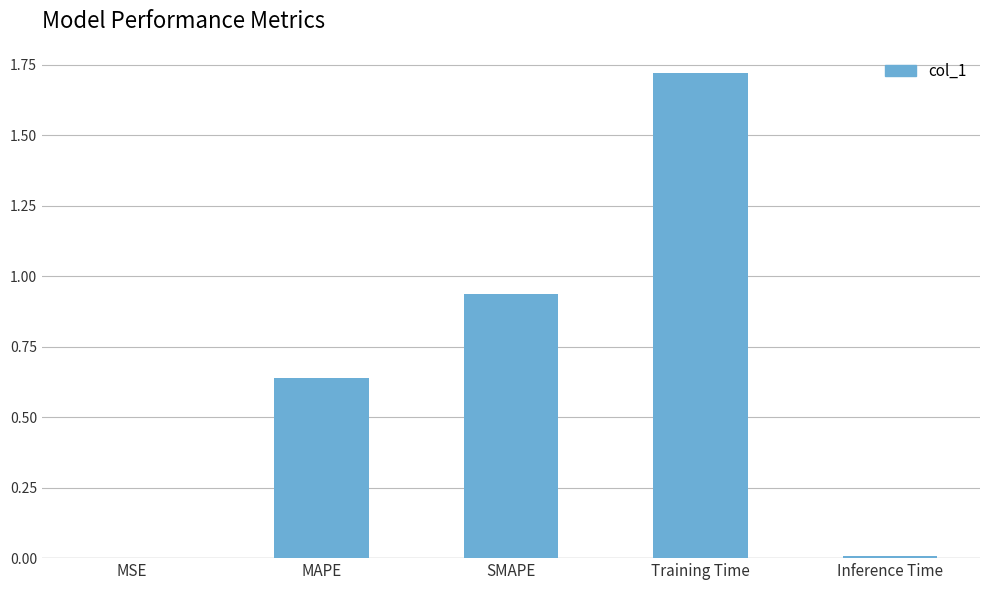

What is the sum of all values?

3.3